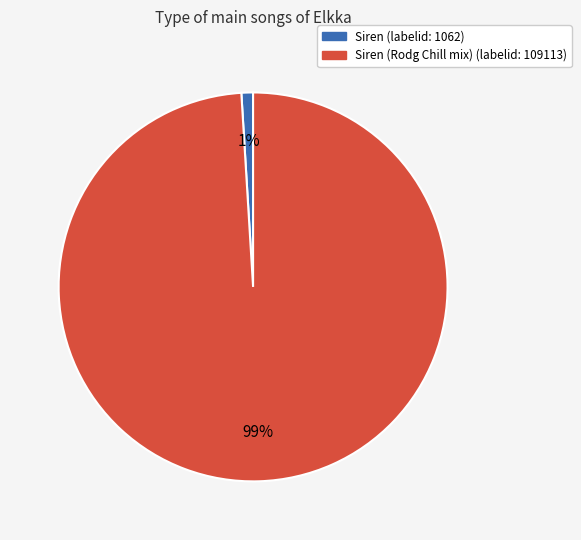

To the nearest percent, what is the difference between the largest and smallest slice percentages?

98%